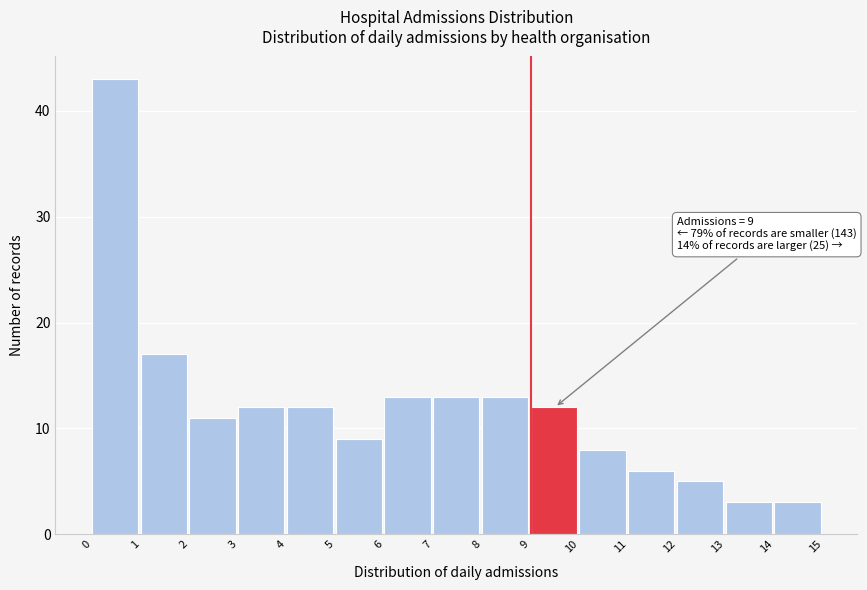

Over which range of the x-axis is the bar tallest?

0 to 1